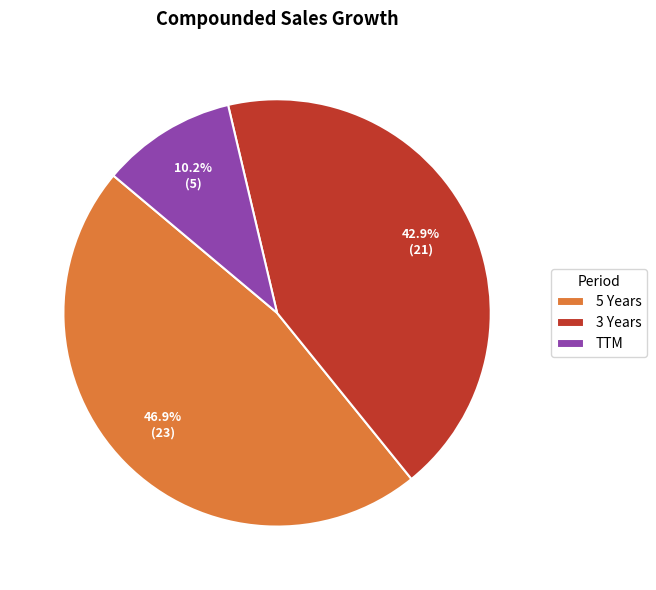

Approximately how many times larger is the value at TTM compared to 5 Years?

0.2